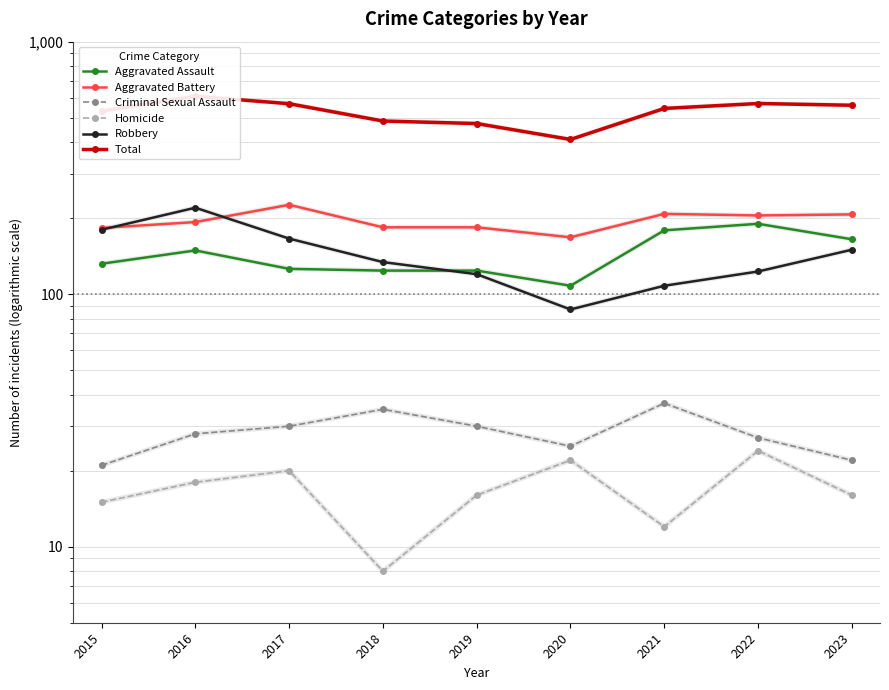

How many values in the Total series are below 544?

4